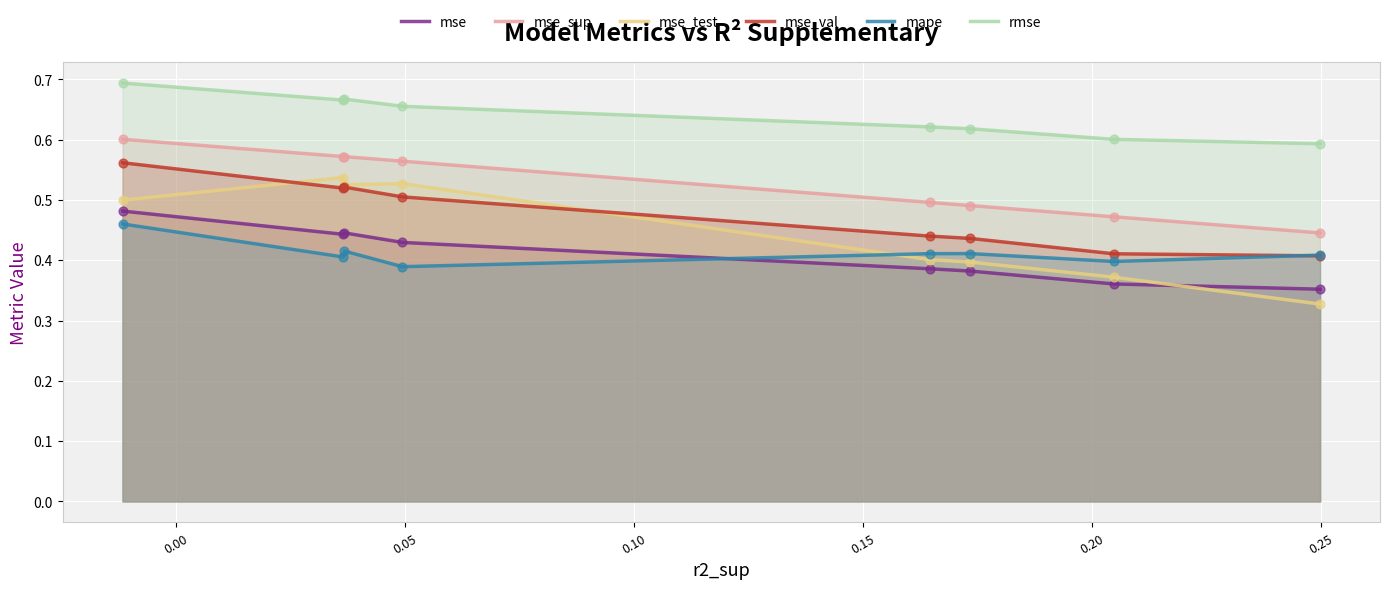

What are all the series names shown in the legend?

mse, mse_sup, mse_test, mse_val, mape, rmse